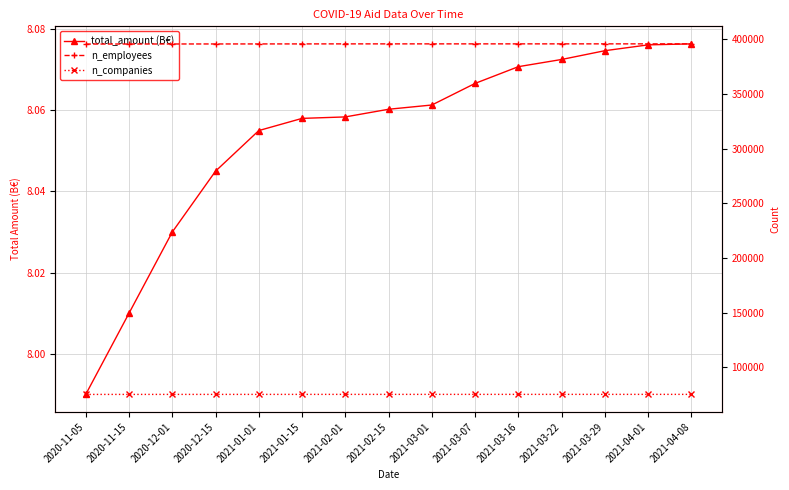

List the series in order of their peak value, lowest first.

total_amount (B€), n_companies, n_employees